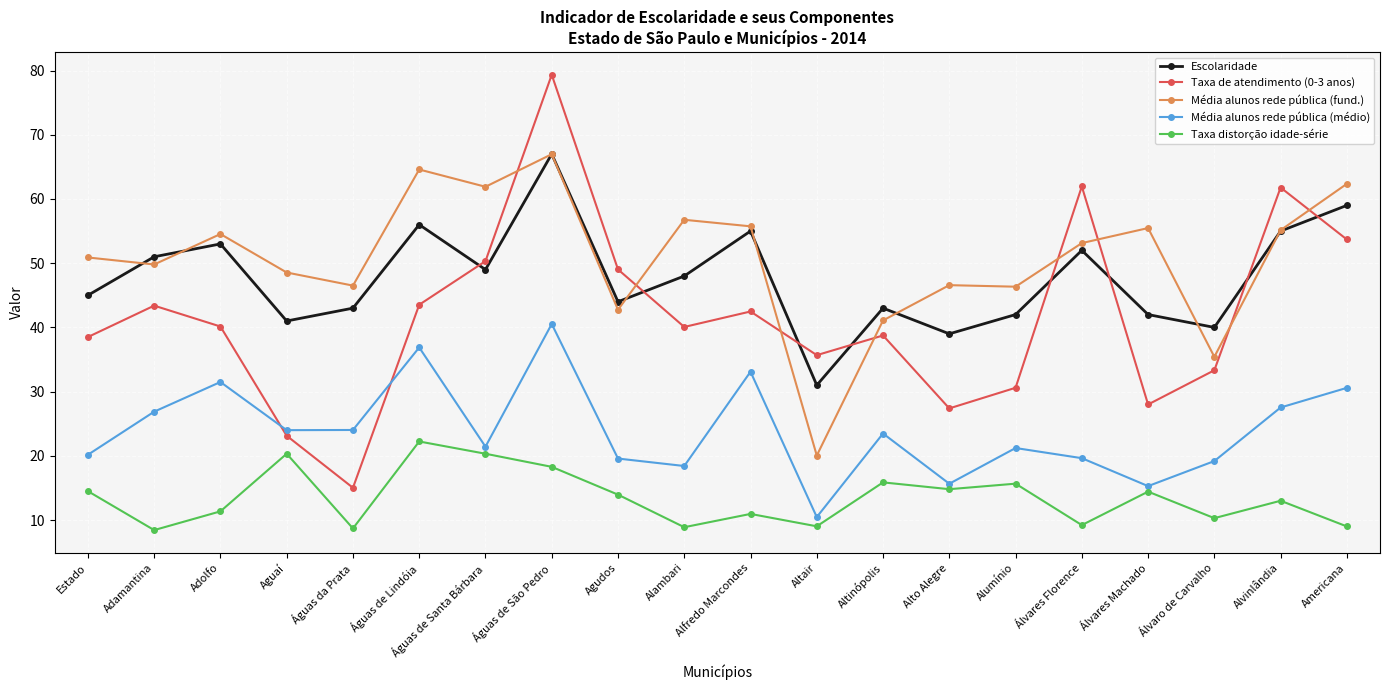

Is it true that Média alunos rede pública (fund.) equals 67.9 at Águas da Prata?

False